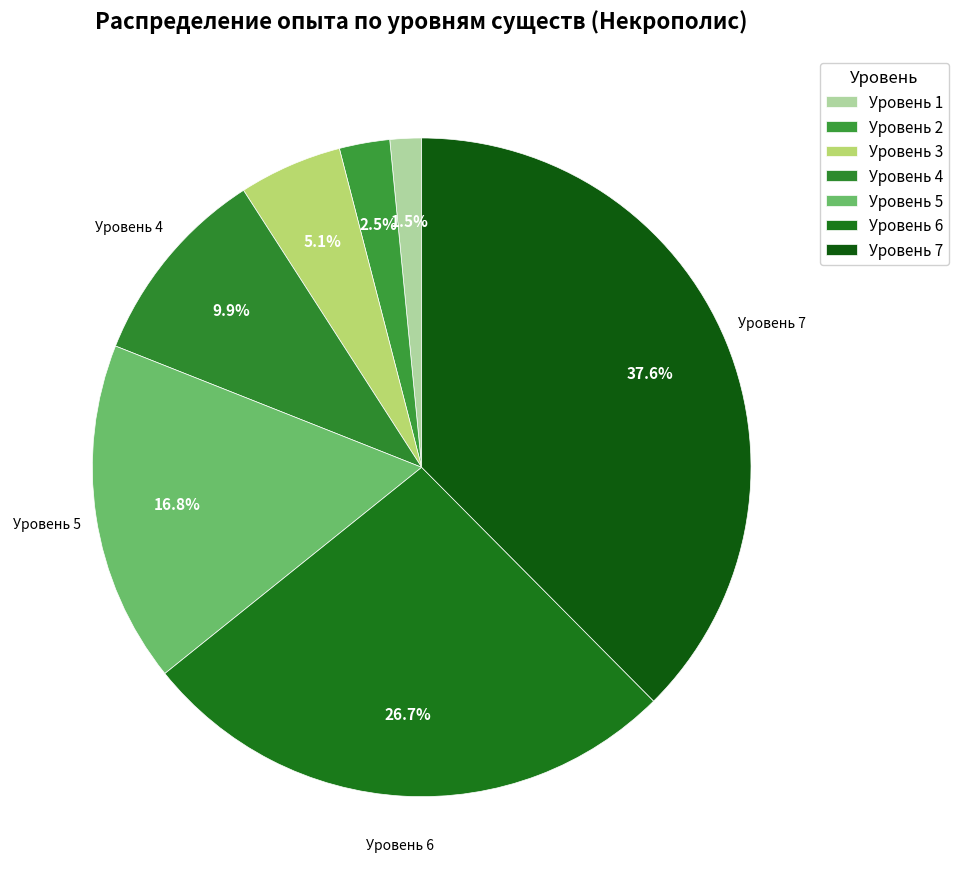

To the nearest percent, what percentage of the pie is Уровень 3?

5%